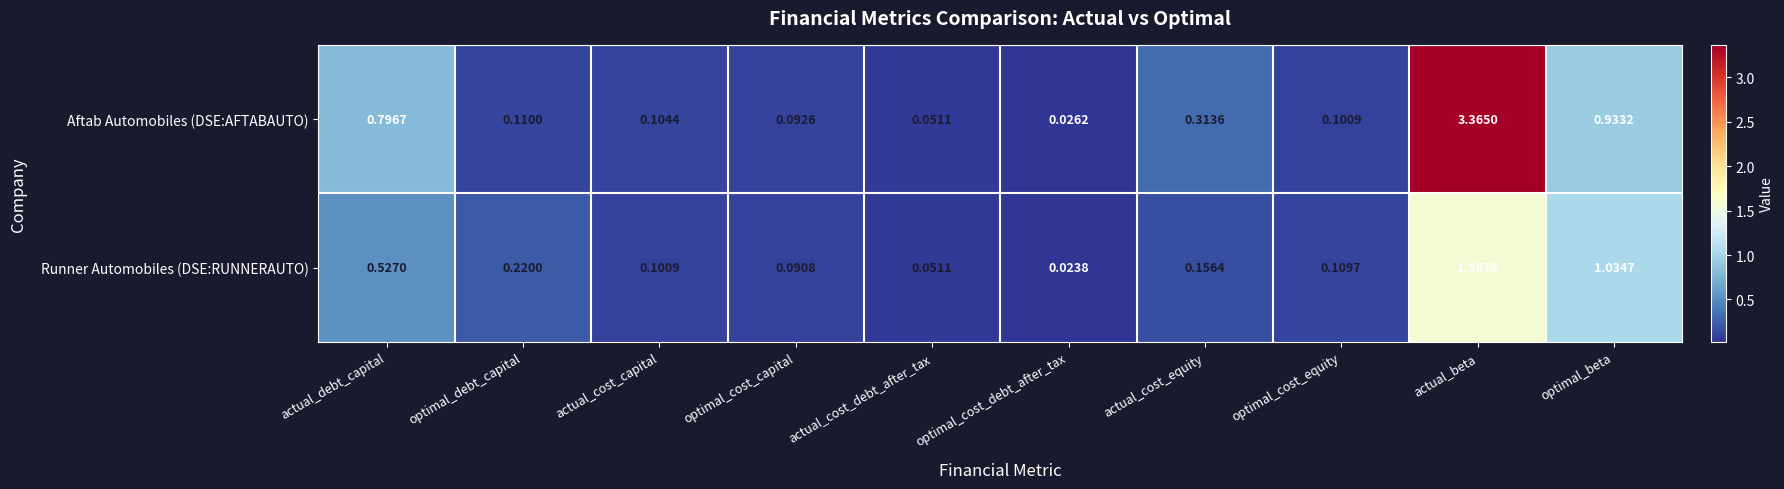

At which label is Aftab Automobiles (DSE:AFTABAUTO) closest to 1?

optimal_beta